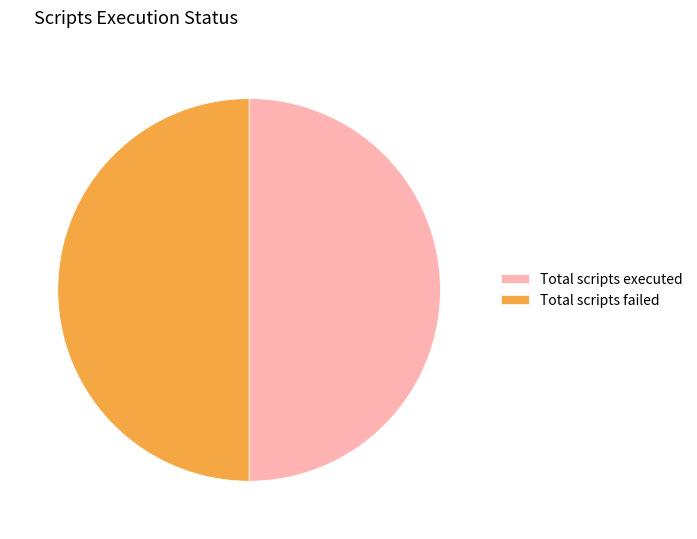

Is the sum of Total scripts executed and Total scripts failed greater than half?

Yes